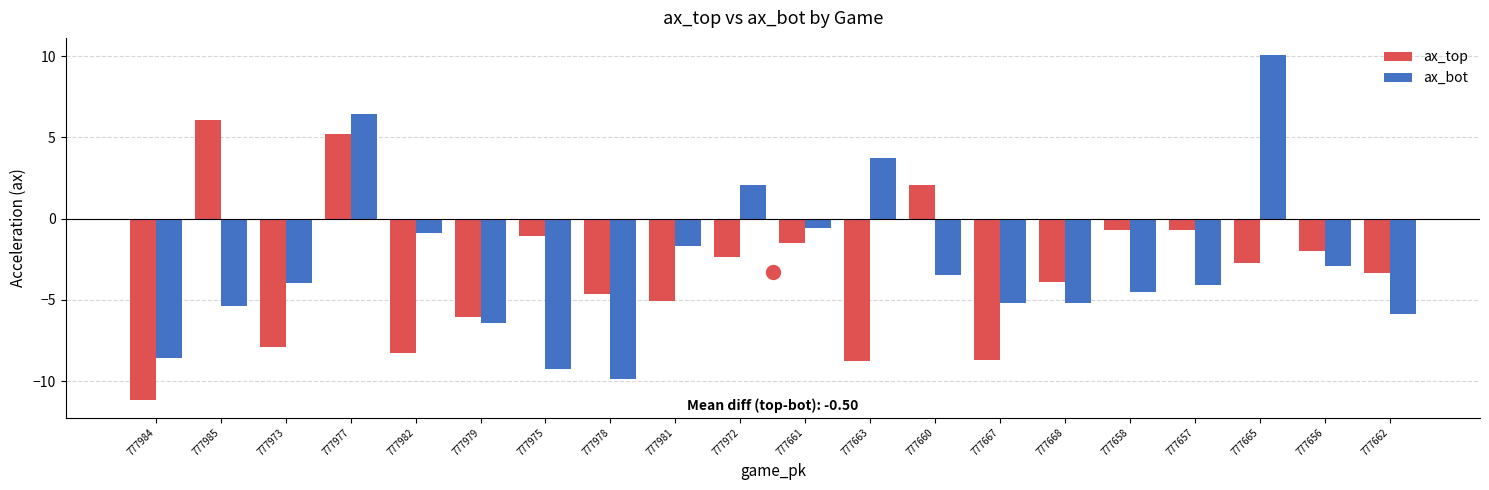

Where does the ax_top series first go above -2?

777985